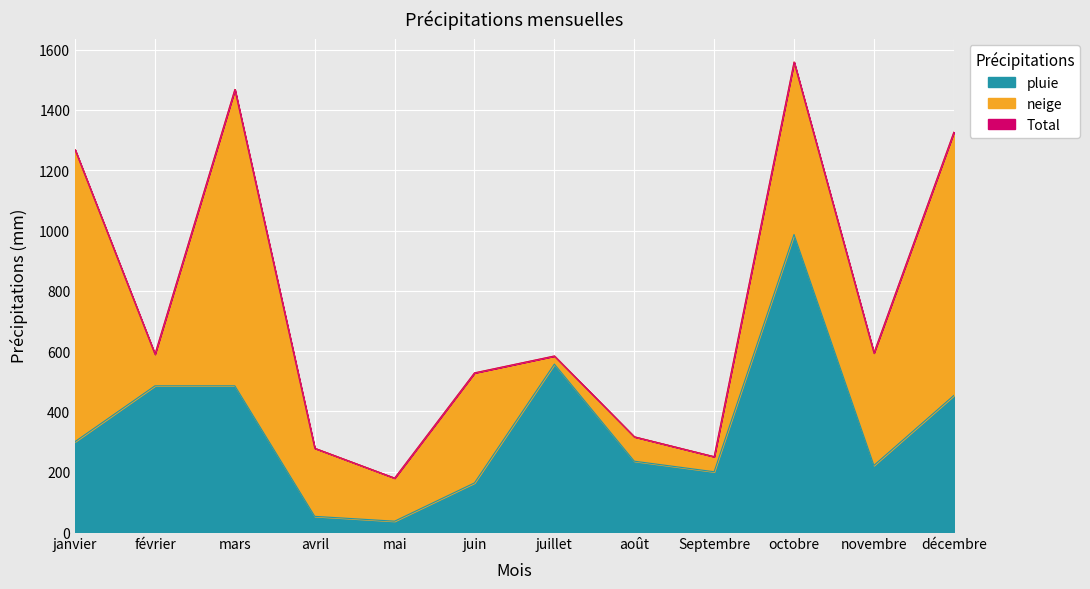

Between Septembre and juillet, which is larger?

juillet